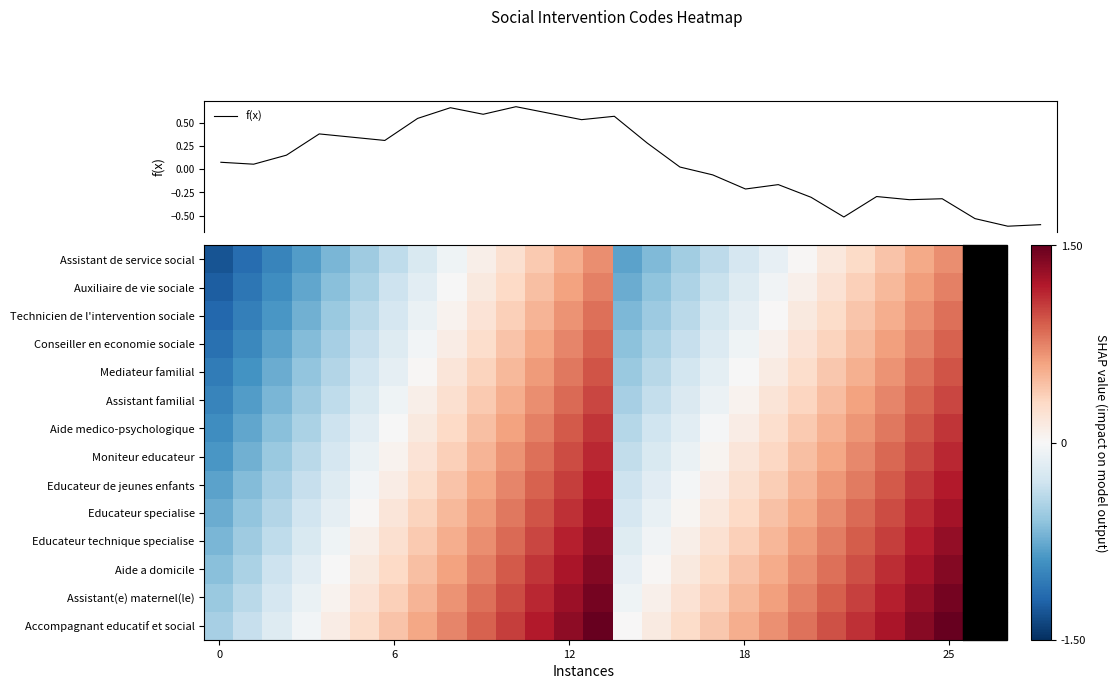

What is the maximum value for Conseiller en economie sociale?

0.9